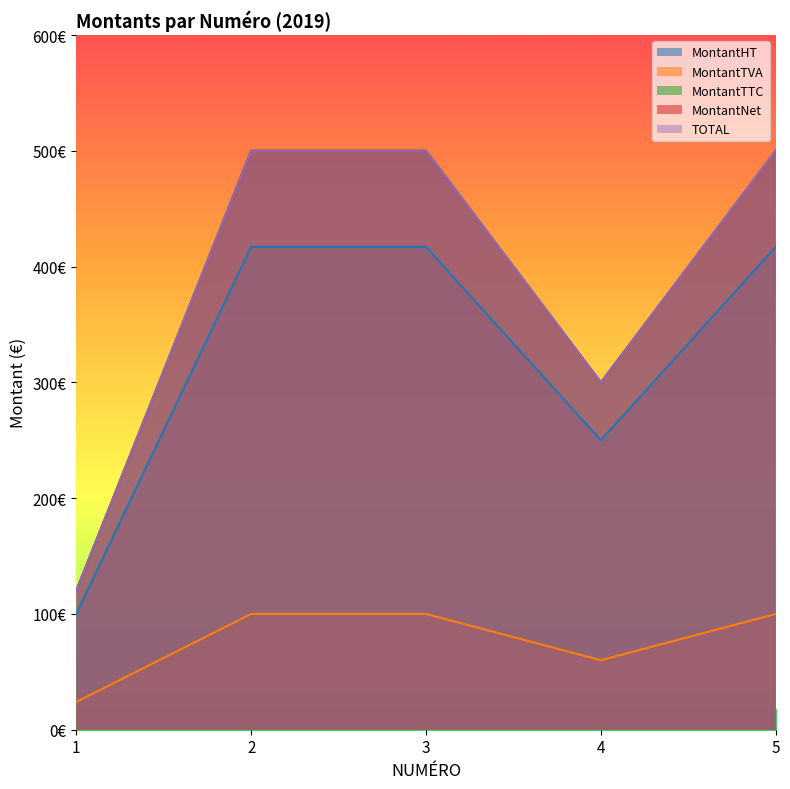

What are all the series names shown in the legend?

MontantHT, MontantTVA, MontantTTC, MontantNet, TOTAL